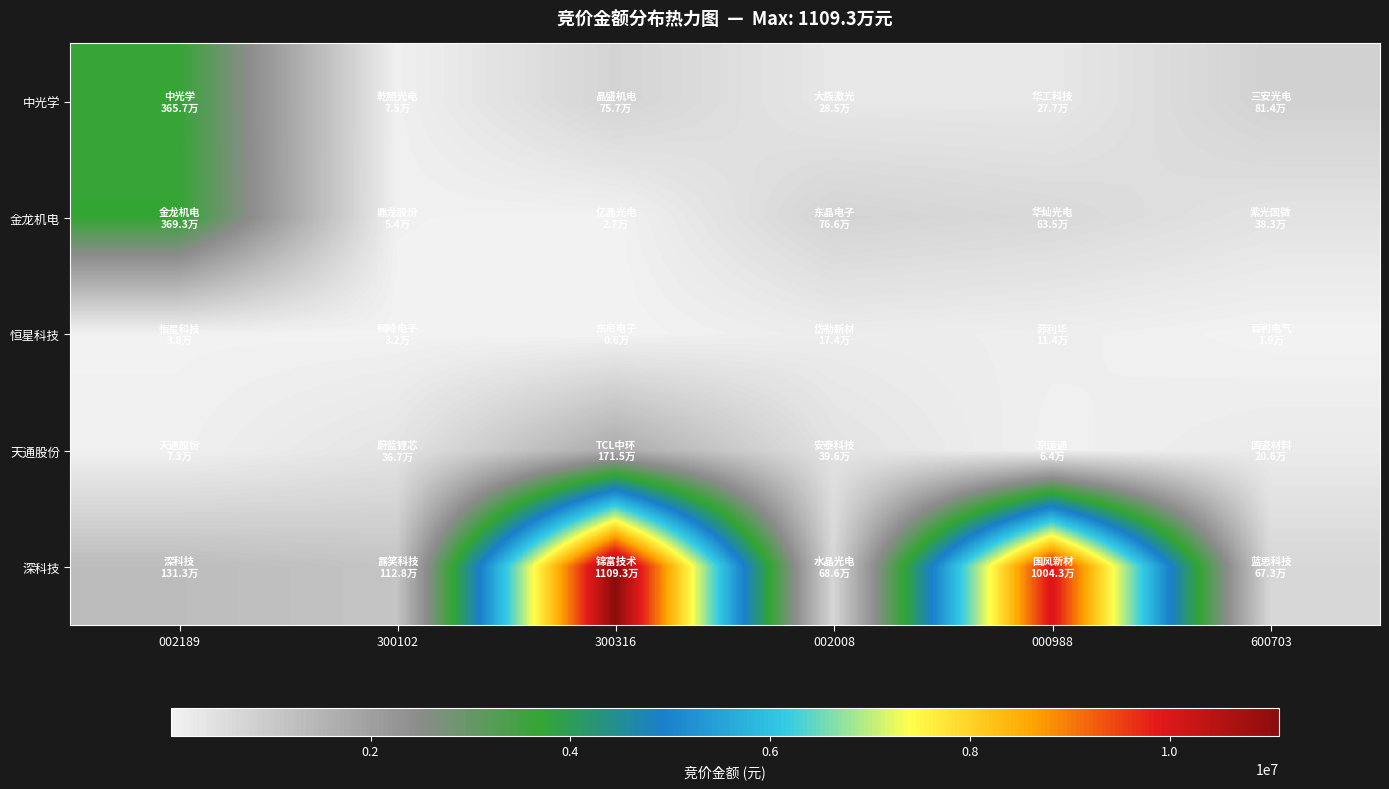

What is the greatest value displayed?

11093160